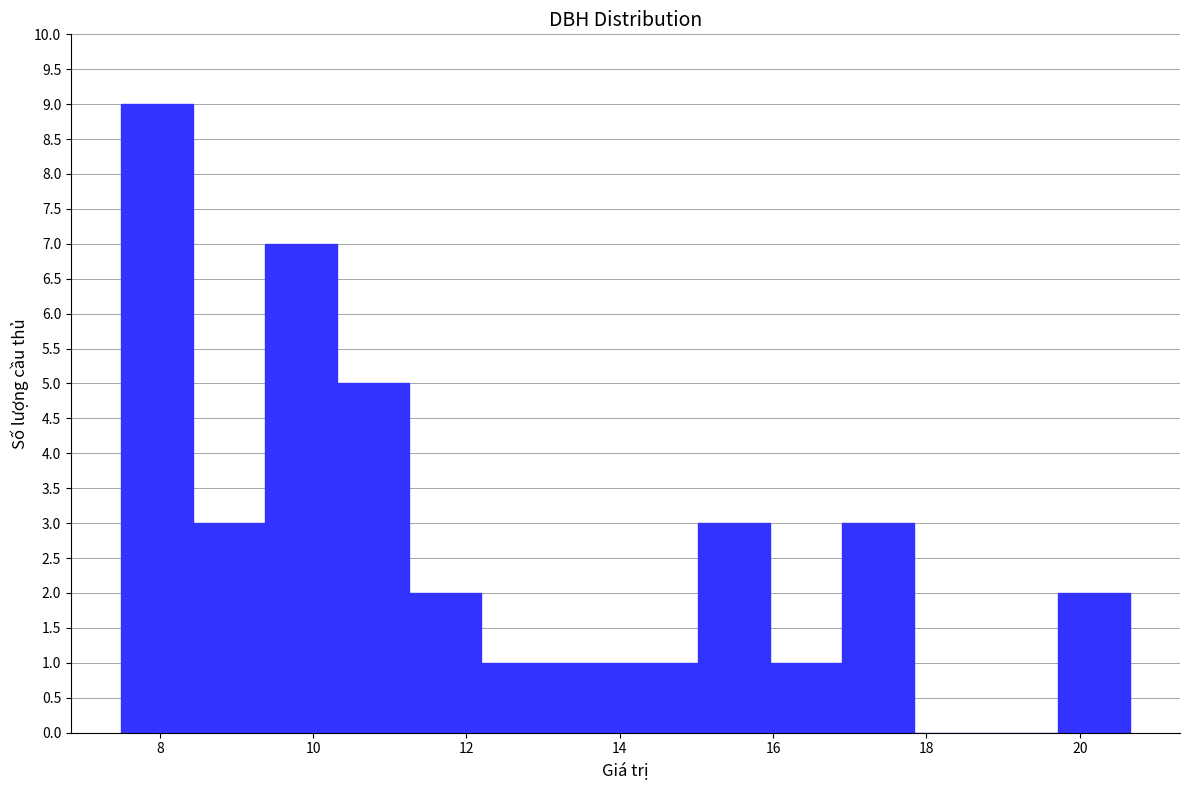

What is the height of the bar covering 8.4 to 9.4 on the x-axis? Neither the bar edges nor the heights are printed on the chart, so give them approximately, as read against the axes.

3